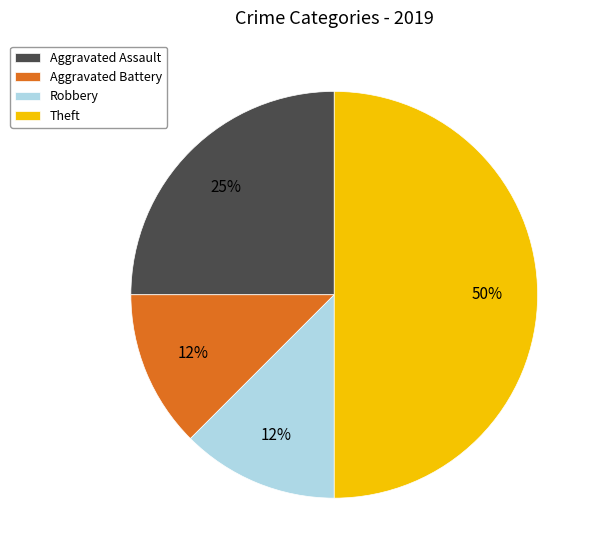

To the nearest percent, what percentage of the pie is Aggravated Assault?

25%